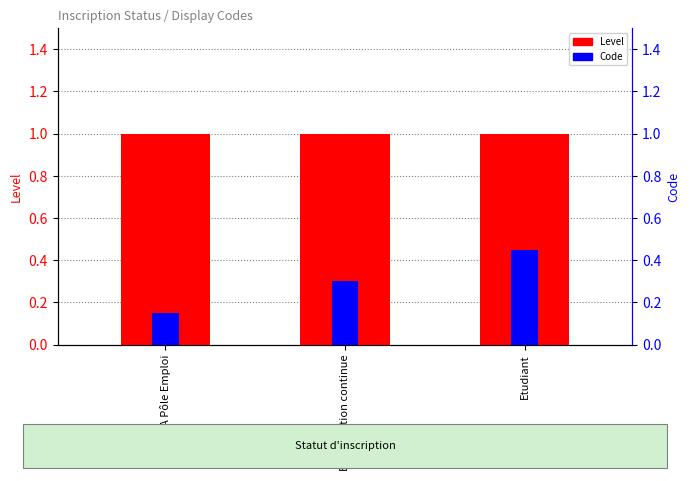

Is it true that Level equals 1.0 at A Pôle Emploi?

True